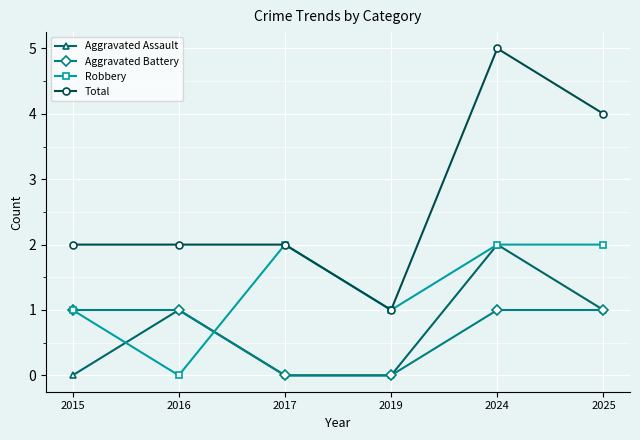

Reading left to right, extract all data points from this chart.

Aggravated Assault: 0	1	0	0	2	1
Aggravated Battery: 1	1	0	0	1	1
Robbery: 1	0	2	1	2	2
Total: 2	2	2	1	5	4